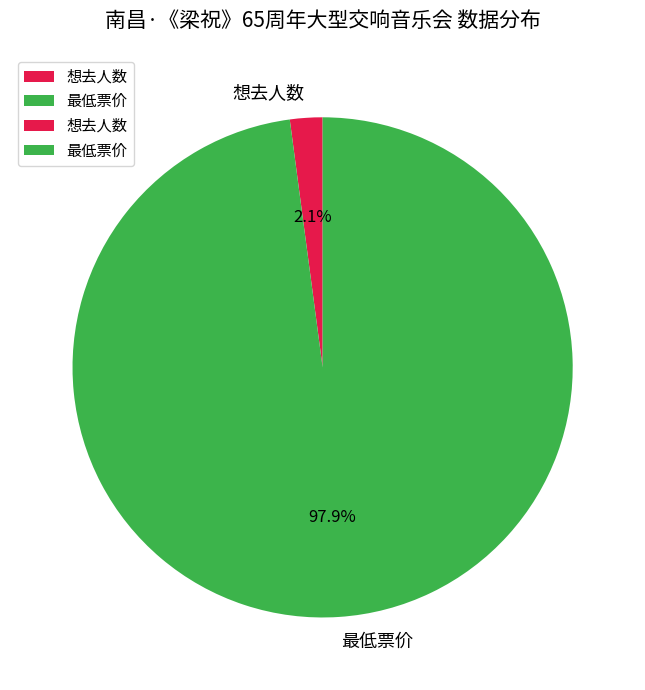

True or false: 最低票价 accounts for 98% of the total.

True